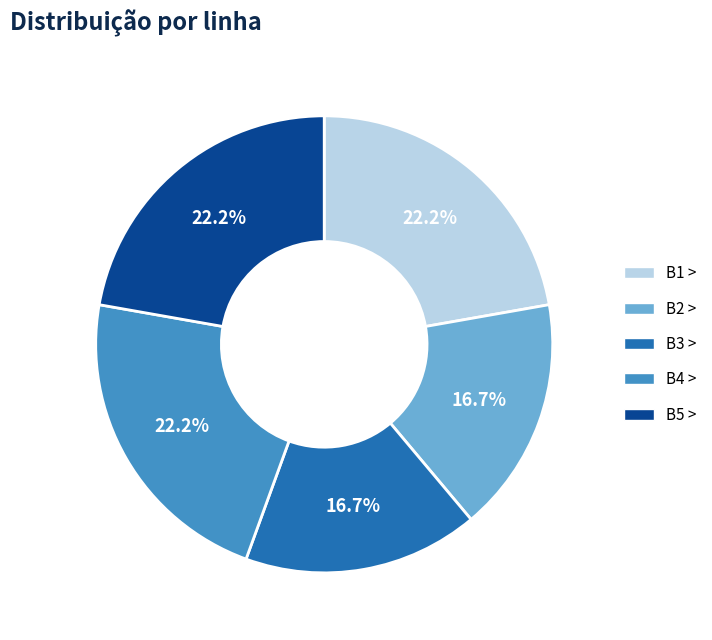

Combined, what portion of the pie is B5 > and B3 >?

38.9%